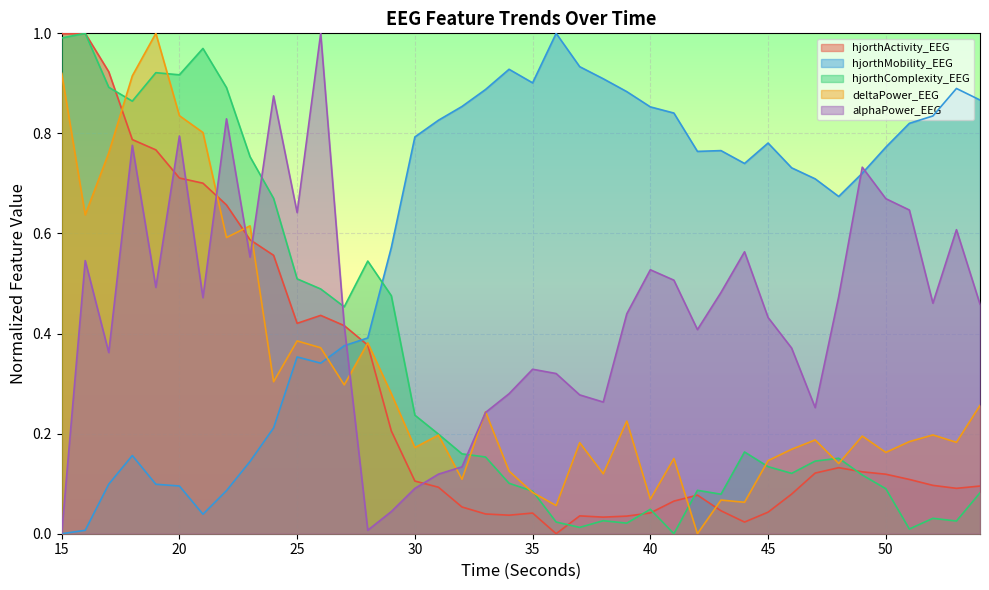

Between 28 and 18, which is larger?

18